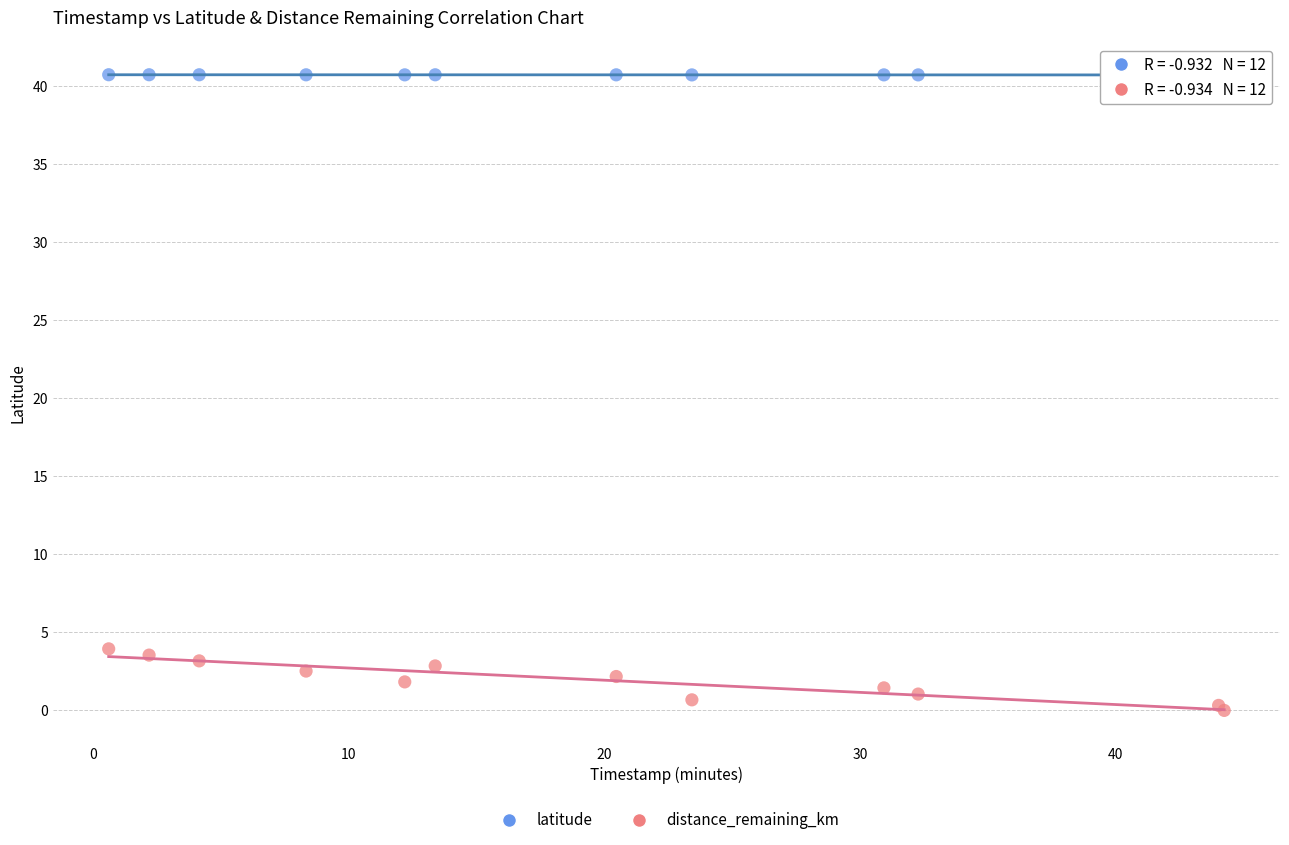

Which series has the largest Y range (max minus min)?

distance_remaining_km